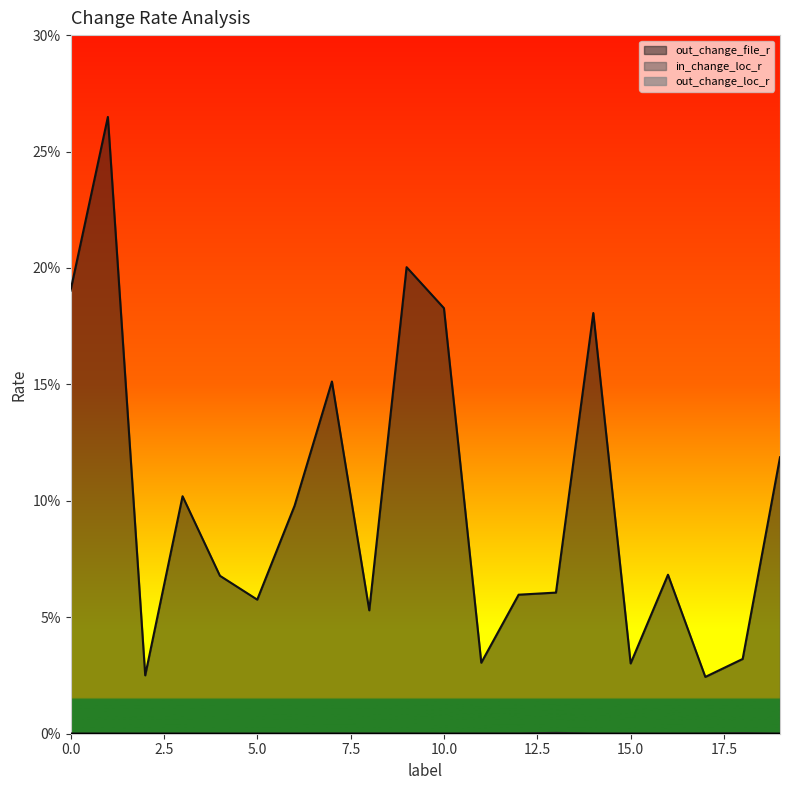

What is the sum of all out_change_file_r values?

2.0